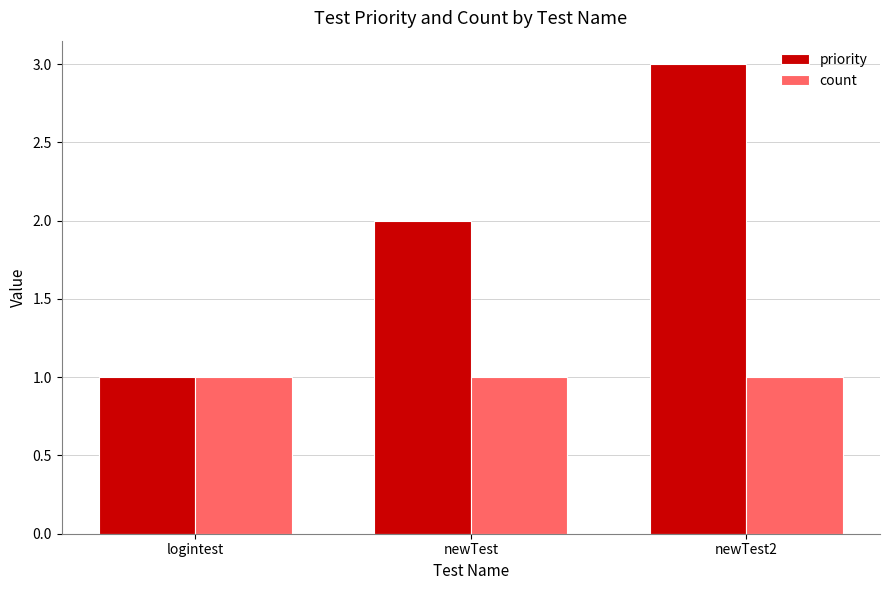

What is the label of the 1st bar from the left?

logintest